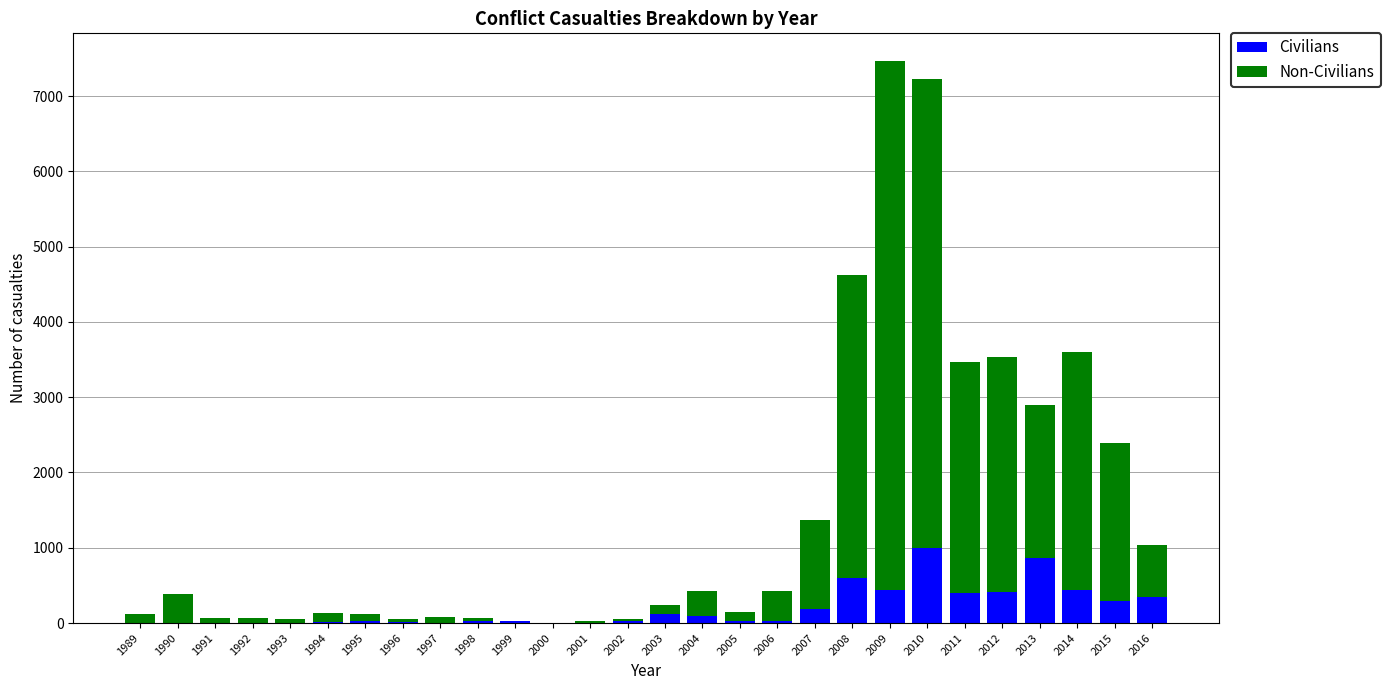

What is the maximum value for Civilians?

1000